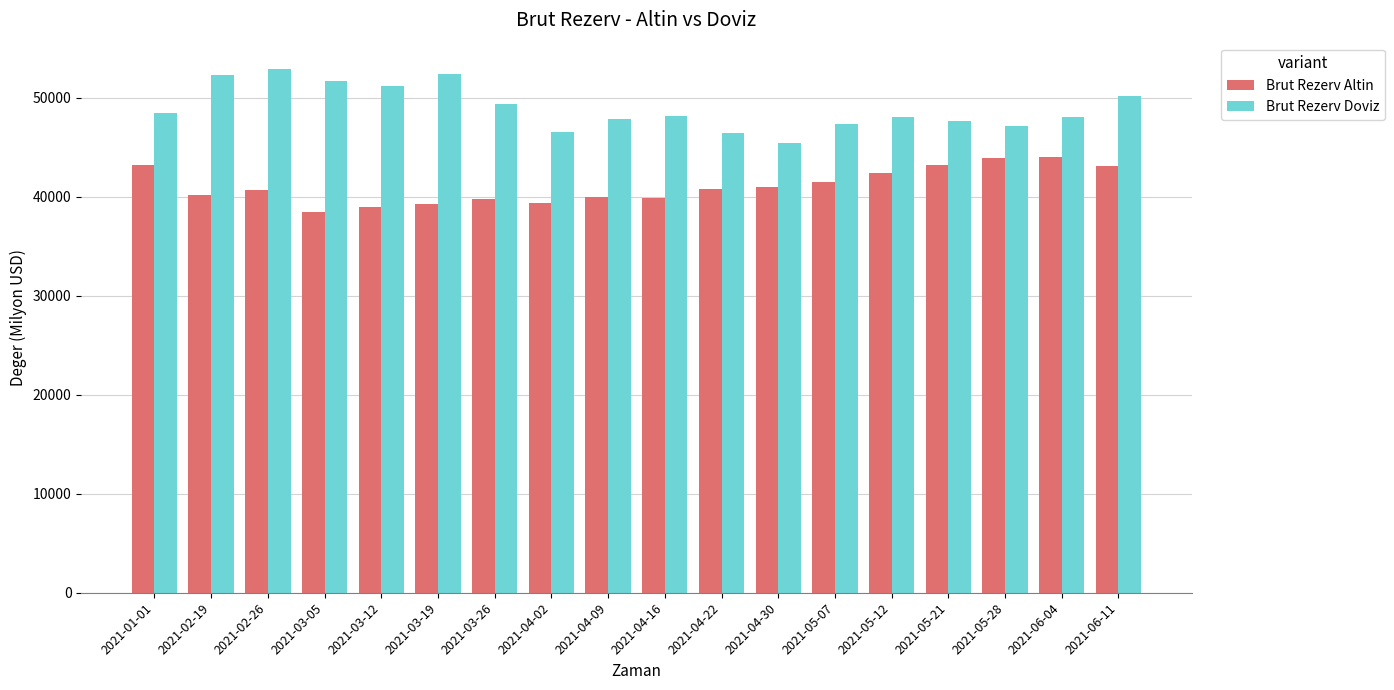

What is the lowest value of the Brut Rezerv Altin series?

38416.0